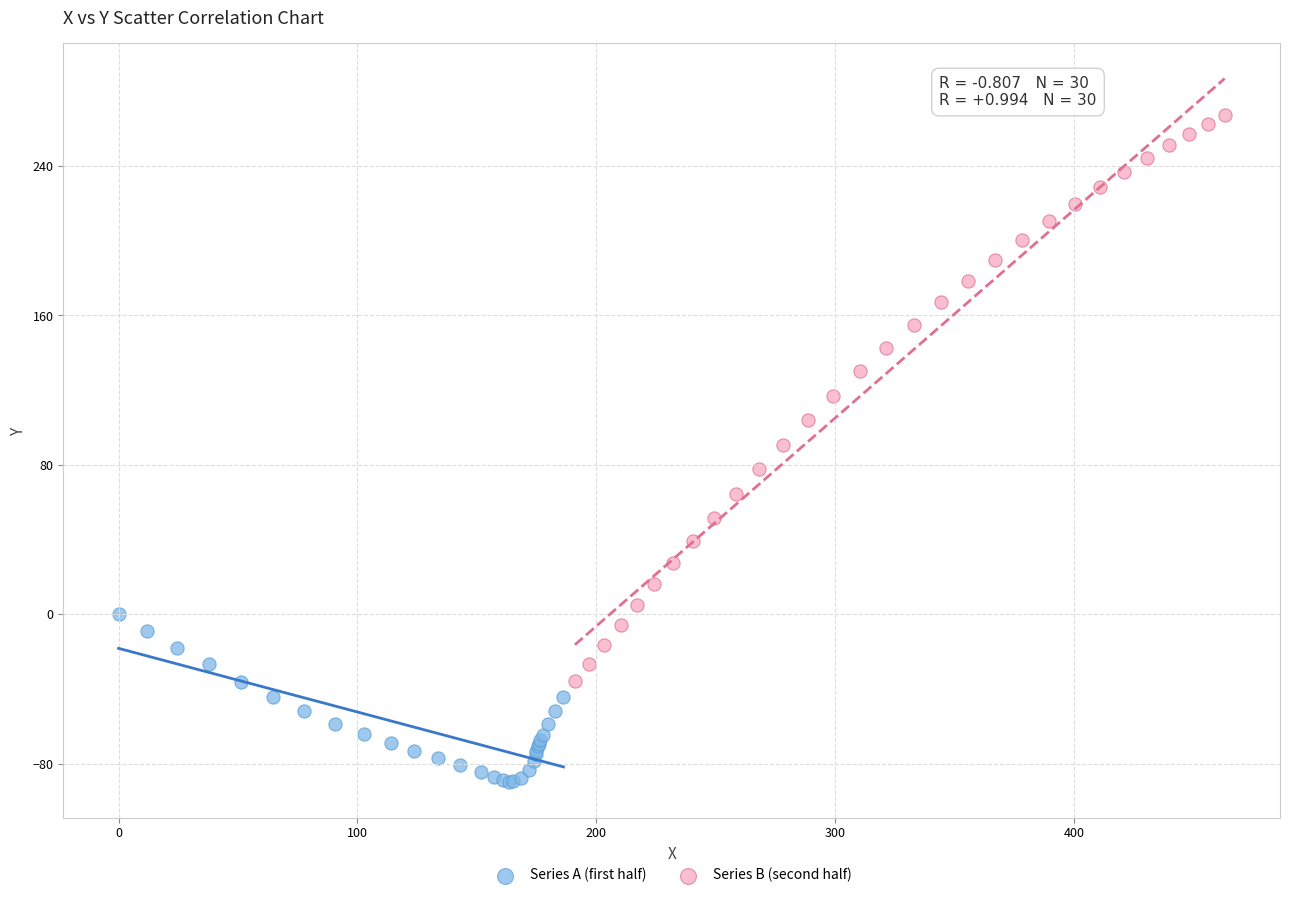

Which series reaches the minimum Y coordinate?

Series A (first half)